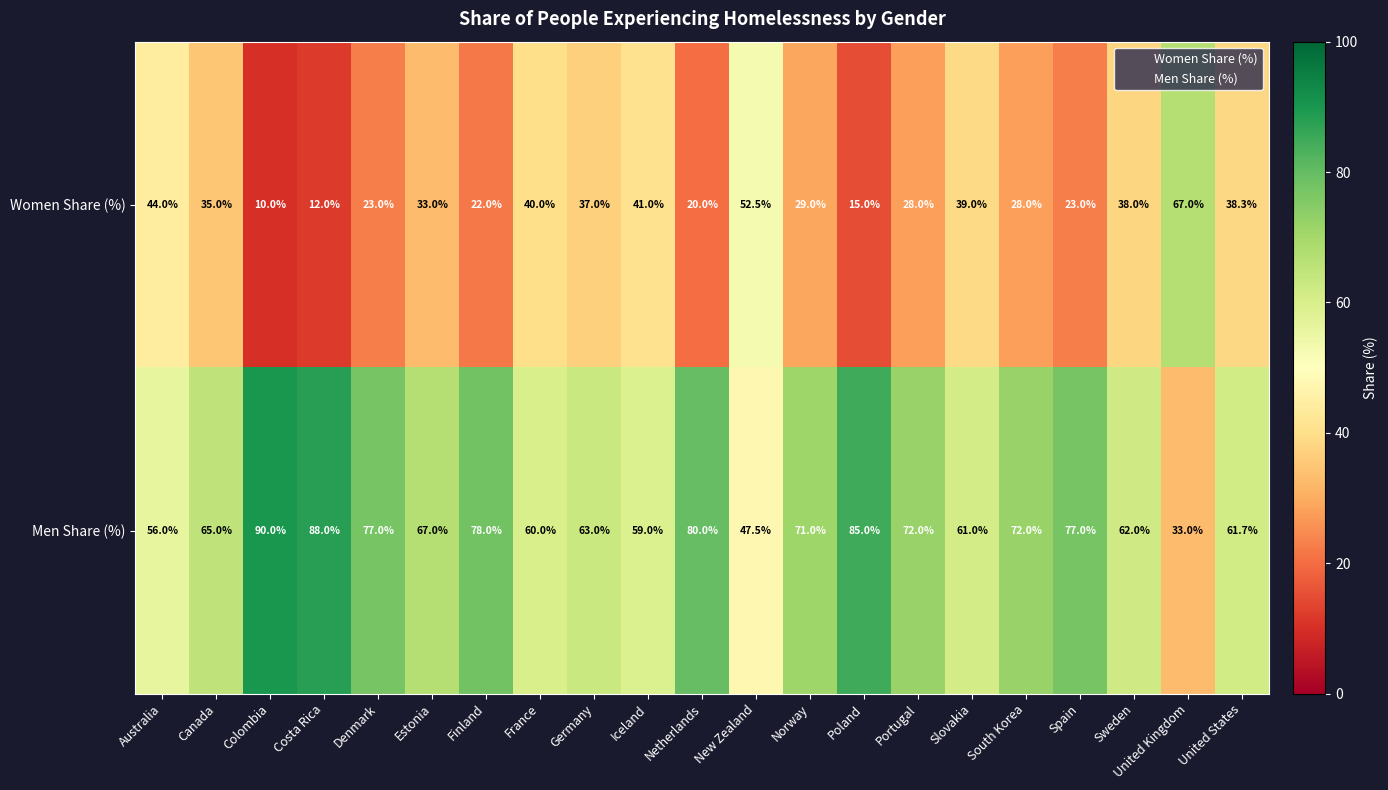

The Women Share (%) series shows 16.6 at Costa Rica. True or false?

False